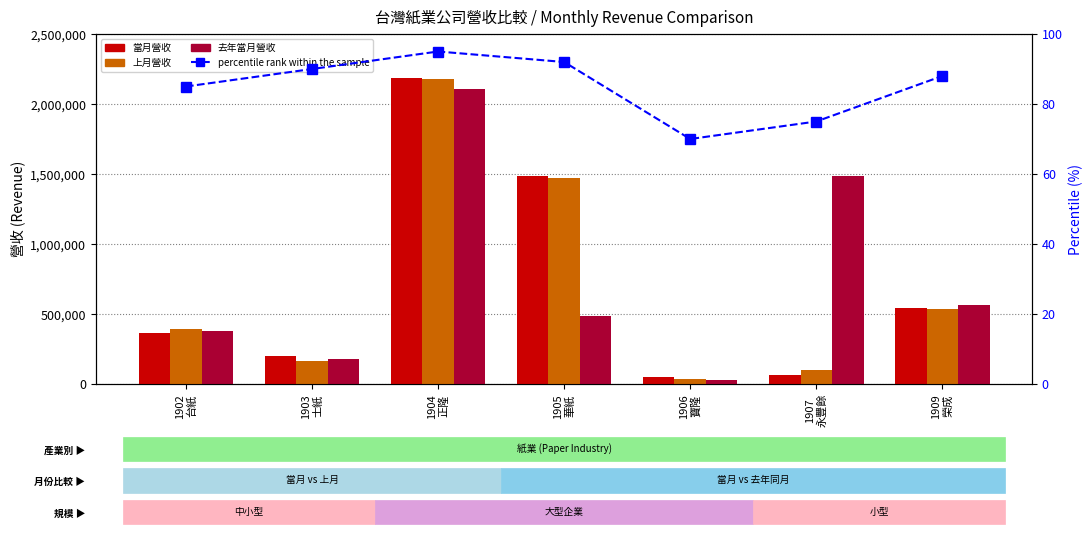

What is the minimum value for percentile rank within the sample?

70